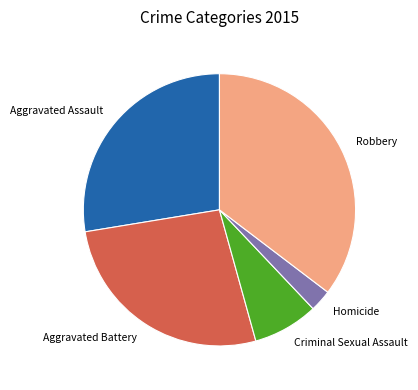

Which slice is the largest?

Robbery